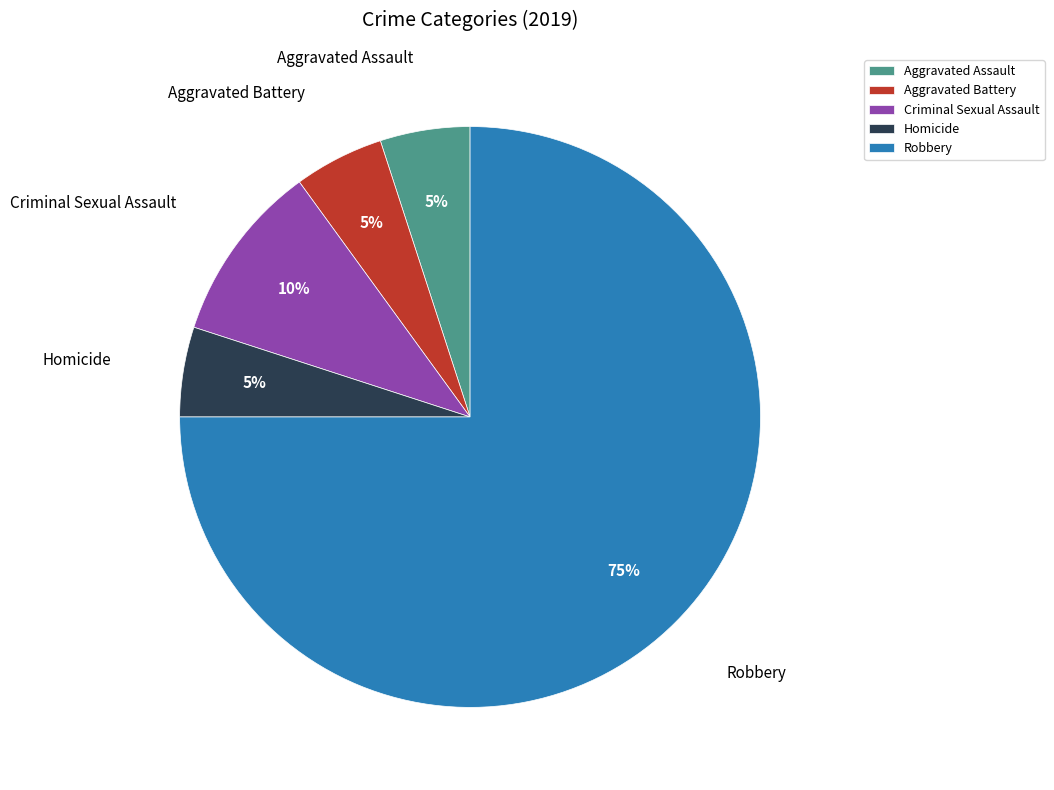

The Aggravated Assault slice represents 1% of the pie. True or false?

False